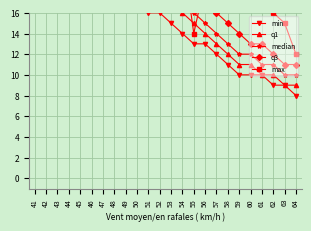

Between 61 and 59, which is larger?

61